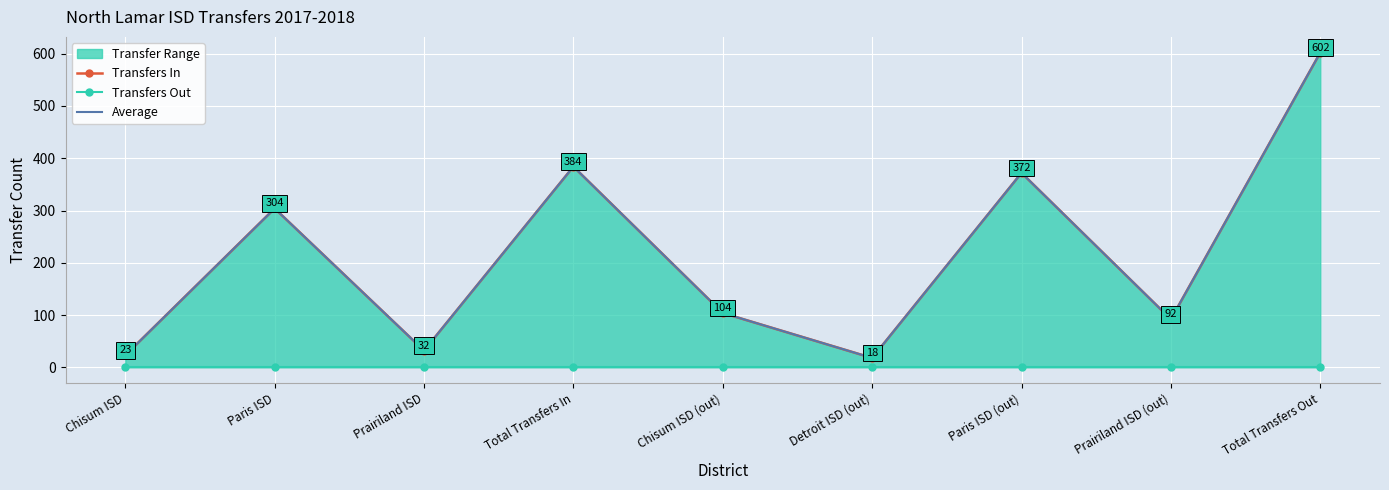

The Transfers In series shows 5 at Chisum ISD. True or false?

False